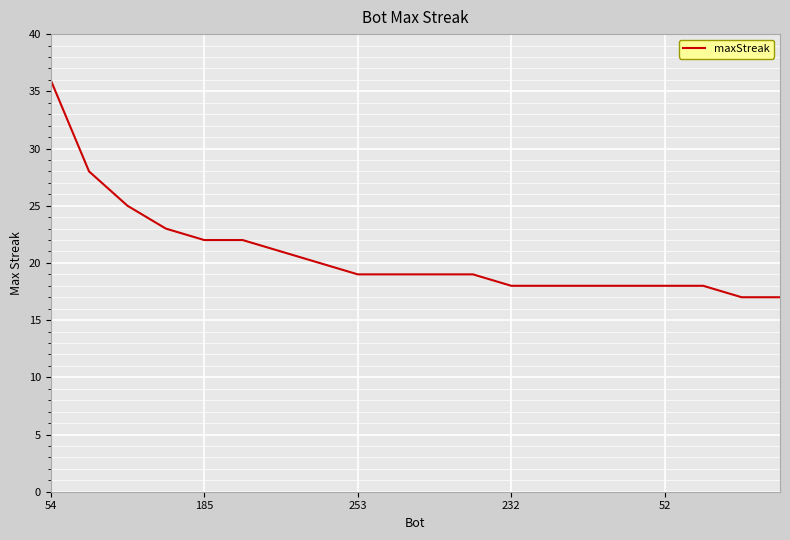

What is the difference between the maximum and minimum values?

19